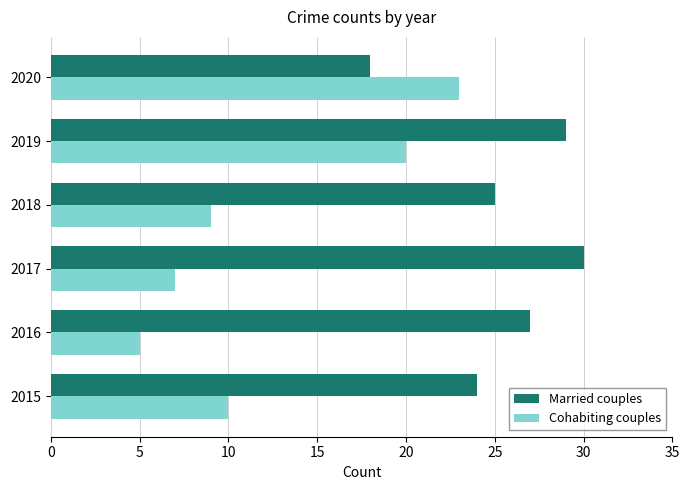

Which series has the largest total across all categories?

Married couples